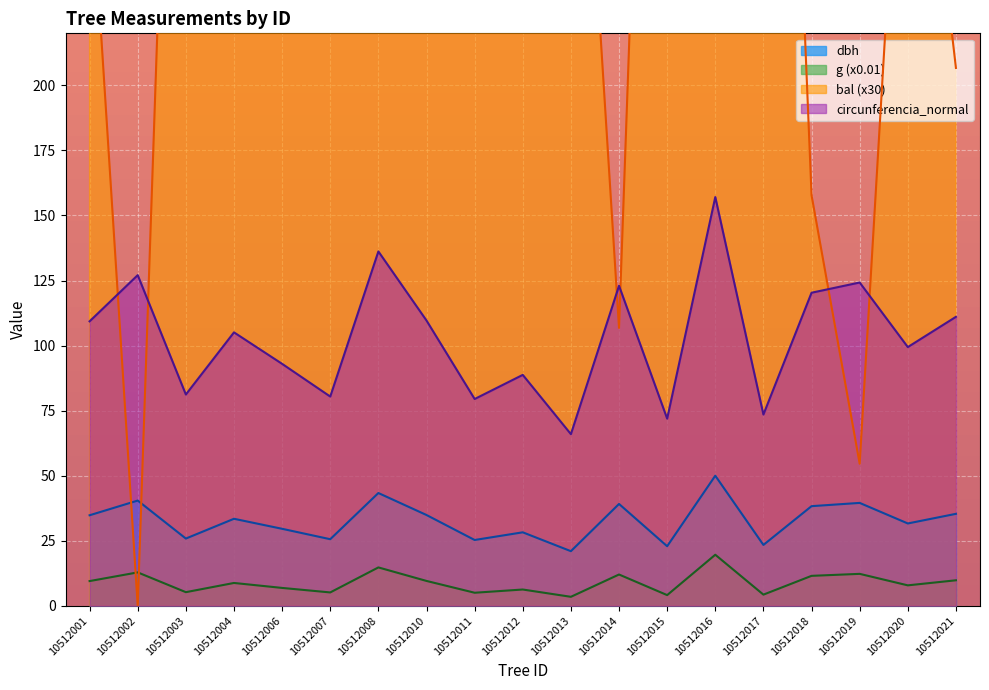

True or false: dbh has more than 1 interior local peaks.

True